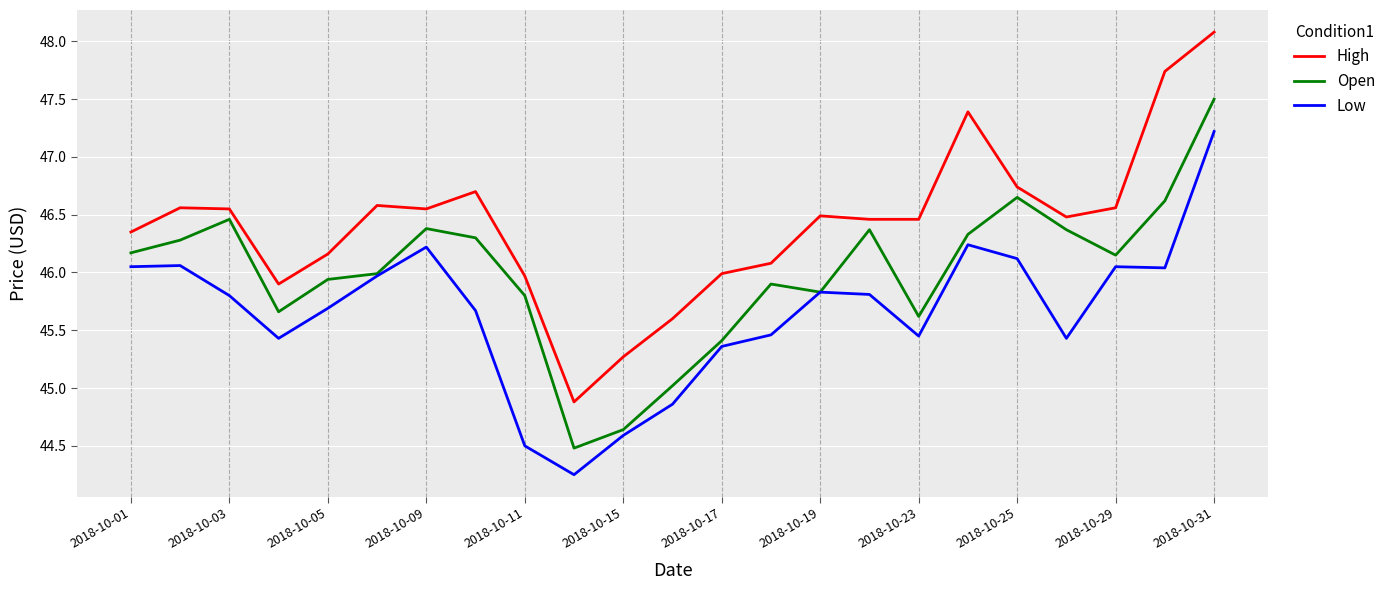

What is the lowest value of the High series?

44.9